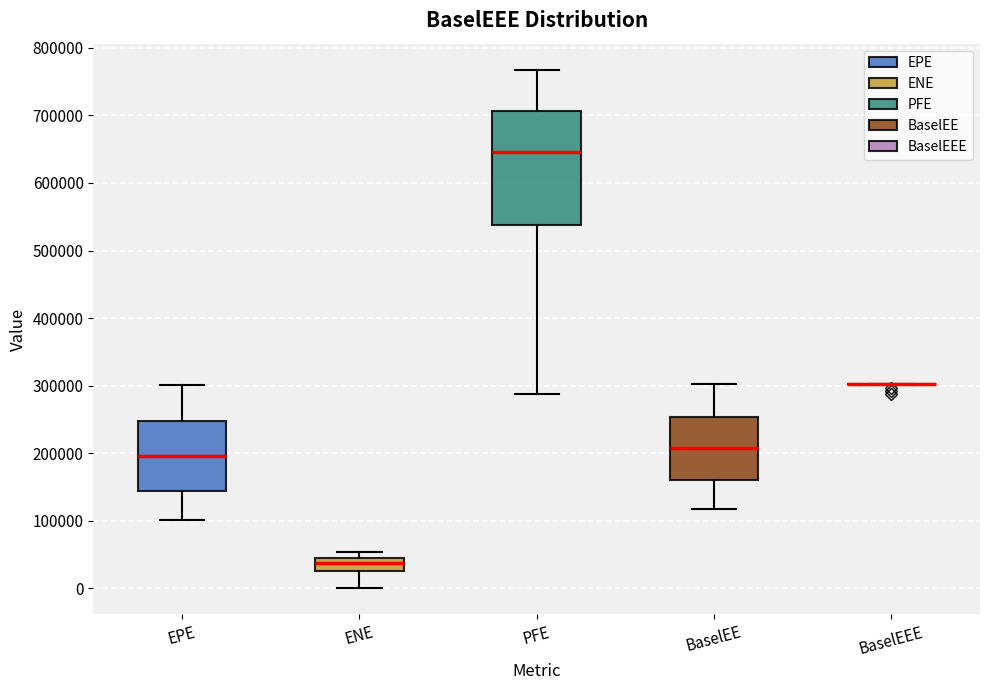

Reading left to right, read every box against the y-axis: the position of its median line, the range the box covers, and the ends of its whiskers. The values are not printed on the chart, so give them approximately, as read against the axis.

EPE: median 200000, box 140000 to 250000, whiskers 100000 to 300000
ENE: median 40000 (just below the box's upper edge), box 30000 to 40000, whiskers 0 to 50000
PFE: median 650000, box 540000 to 710000, whiskers 290000 to 770000
BaselEE: median 210000, box 160000 to 250000, whiskers 120000 to 300000
BaselEEE: box collapsed to a line at 300000, whiskers 300000 to 300000